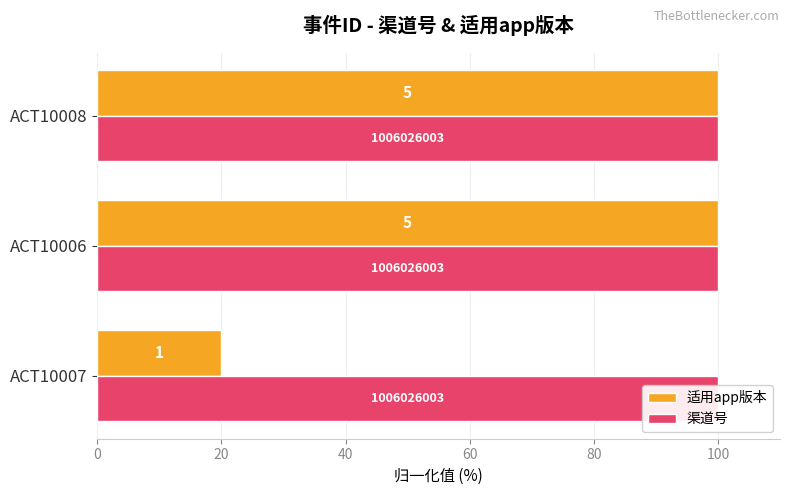

How many categories are shown in the chart?

3